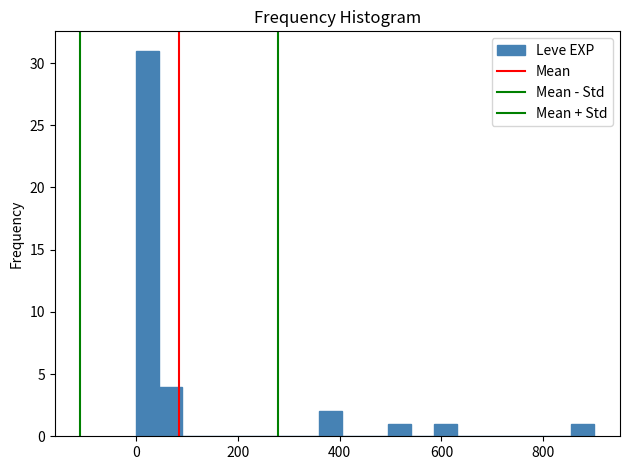

Read against the x-axis, roughly where is the centre of the tallest bar?

20